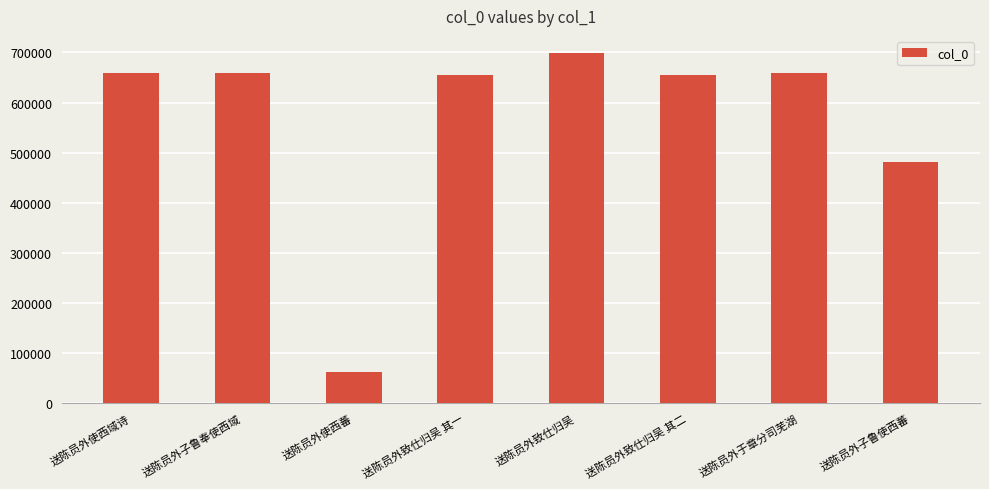

What is the value of the 1st bar from the left?

659917